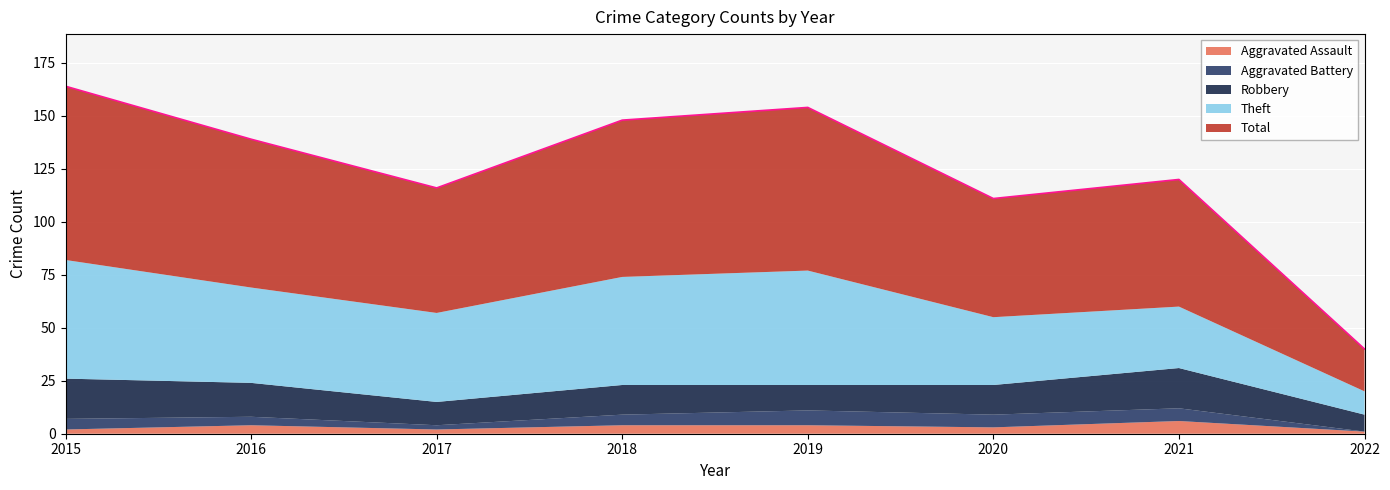

True or false: Aggravated Battery and Total cross at least once.

False